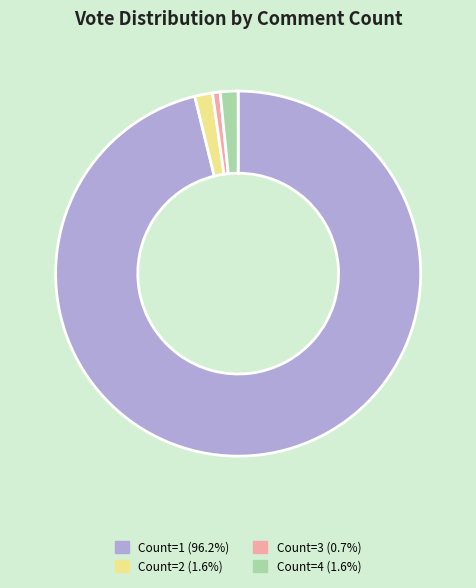

What is the ratio of the value at Count=3 (0.7%) to the value at Count=2 (1.6%)?

0.4